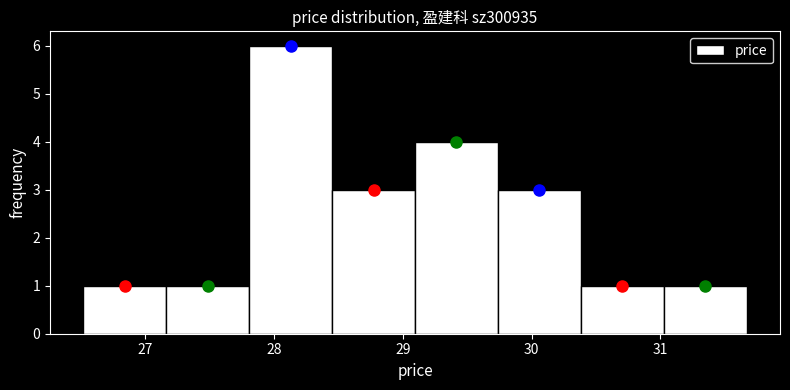

Which range on the x-axis has the tallest bar?

27.8 to 28.5